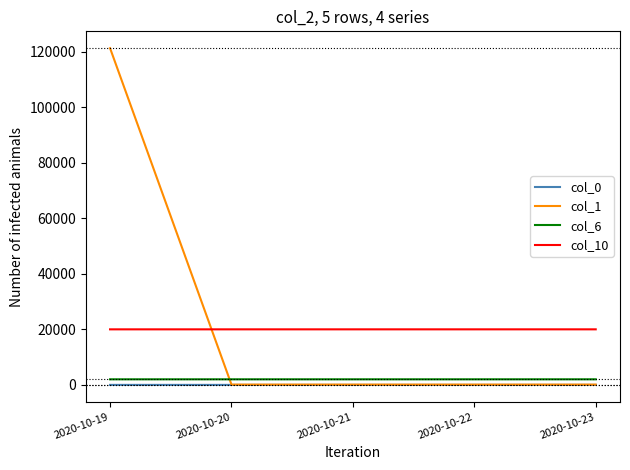

In col_1, how many points are lower than both neighbors (excluding endpoints)?

1